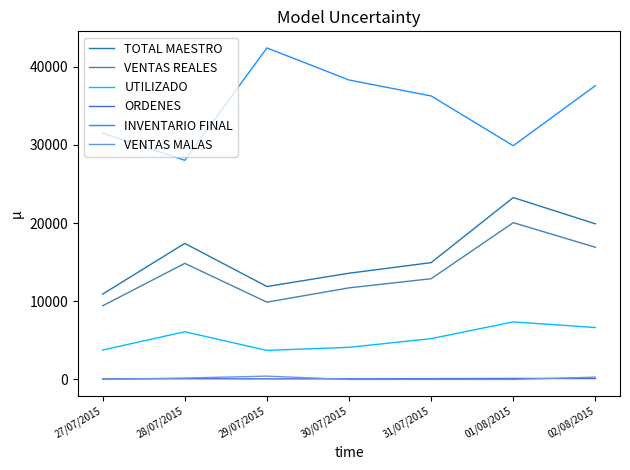

What is the total value across all series at 30/07/2015?

67798.7